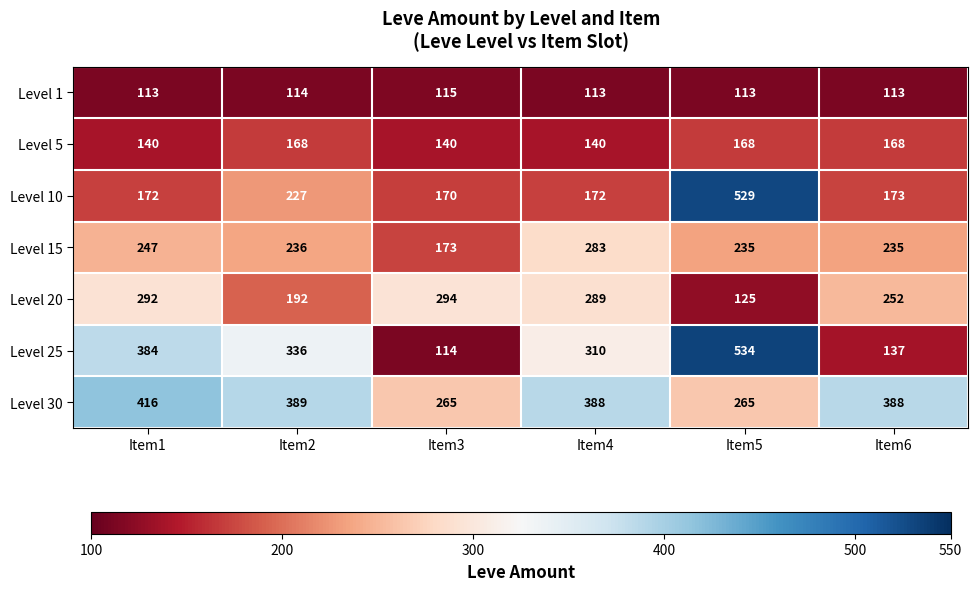

What is the difference between the highest and lowest values at Item3?

180